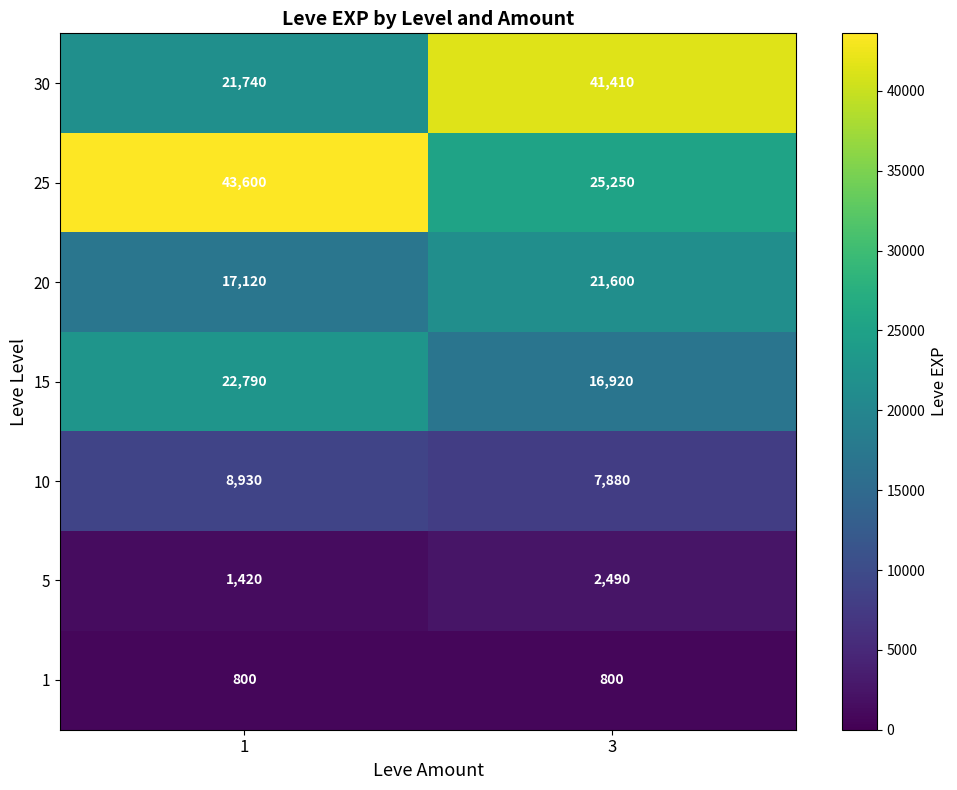

What is the difference between the highest and lowest values at 1?

42800